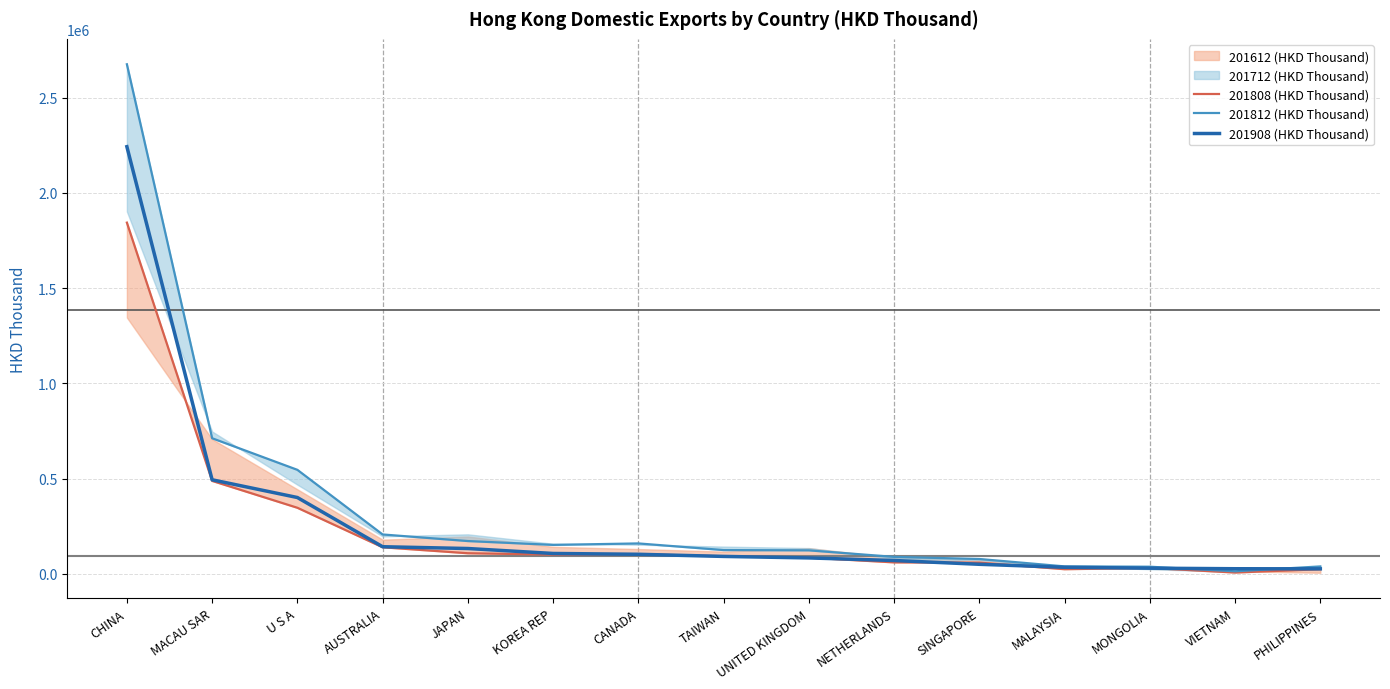

The 201908 (HKD Thousand) series shows 66461.7 at SINGAPORE. True or false?

False